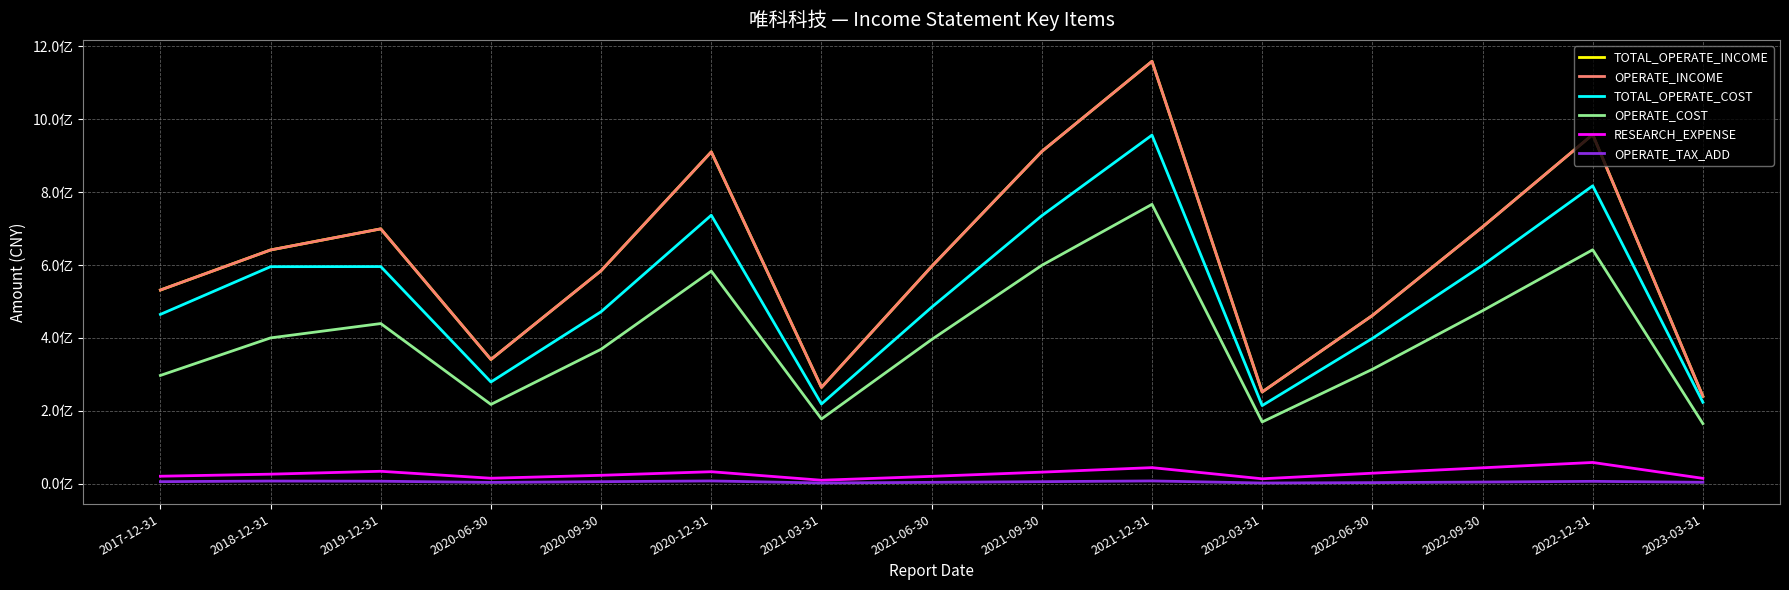

Does the chart display data point markers on the line(s)?

No